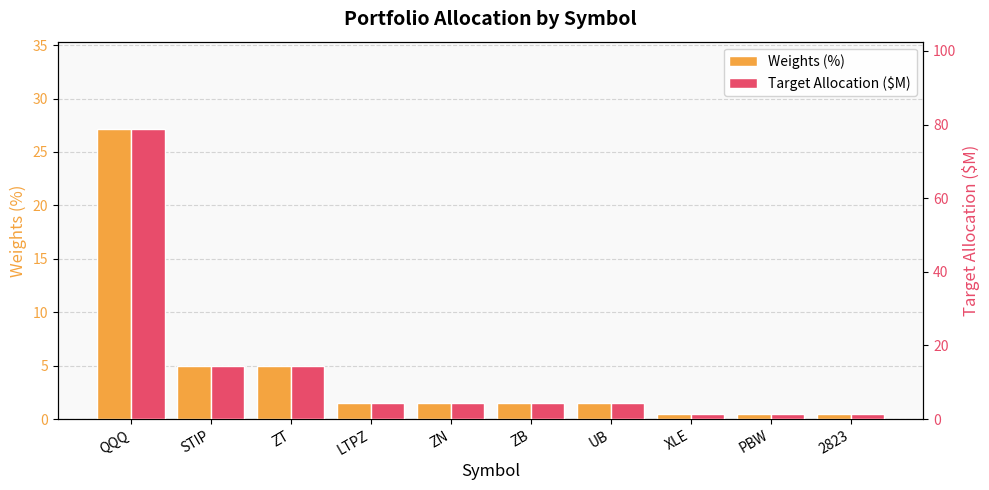

What value does the Weights (%) series have at STIP?

5.0